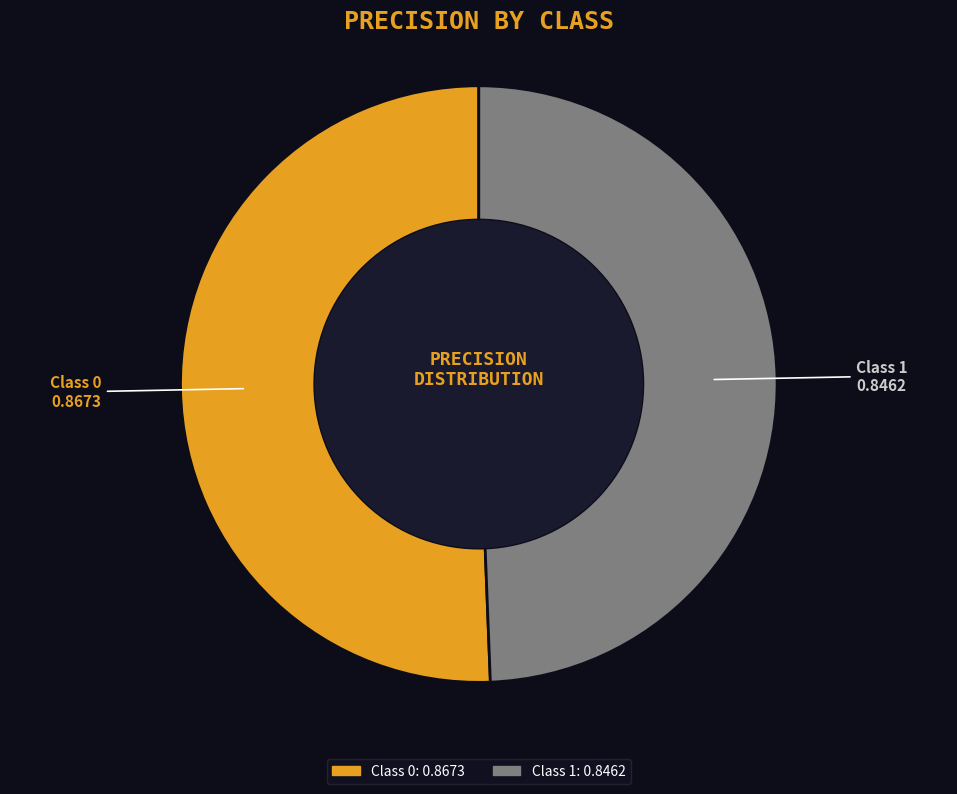

Is there any slice that represents more than half of the pie?

Yes